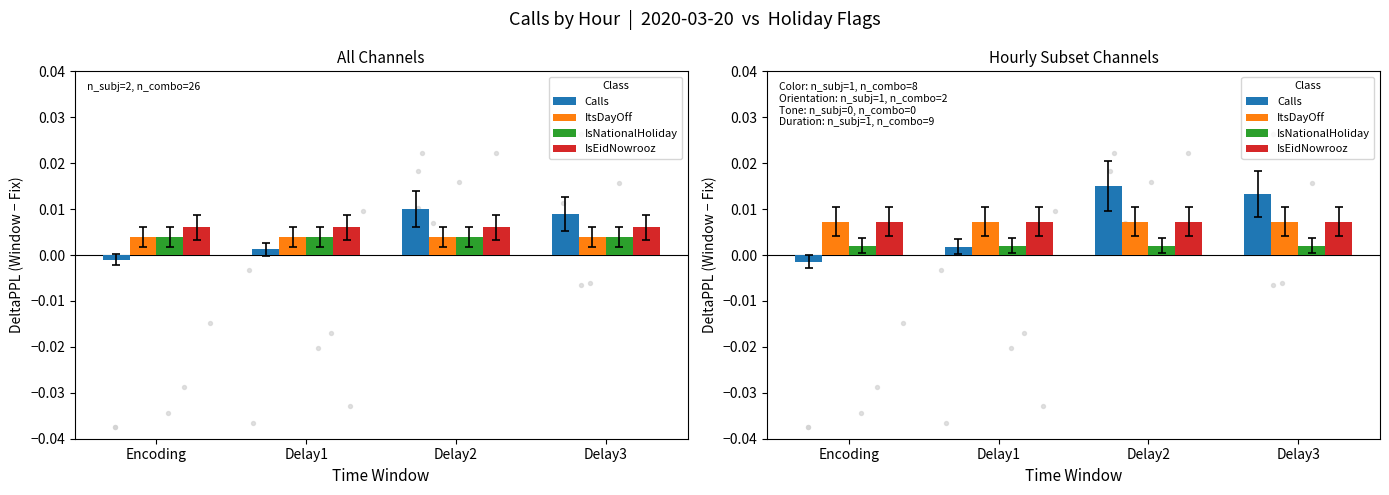

Which series has the largest Y range (max minus min)?

Calls